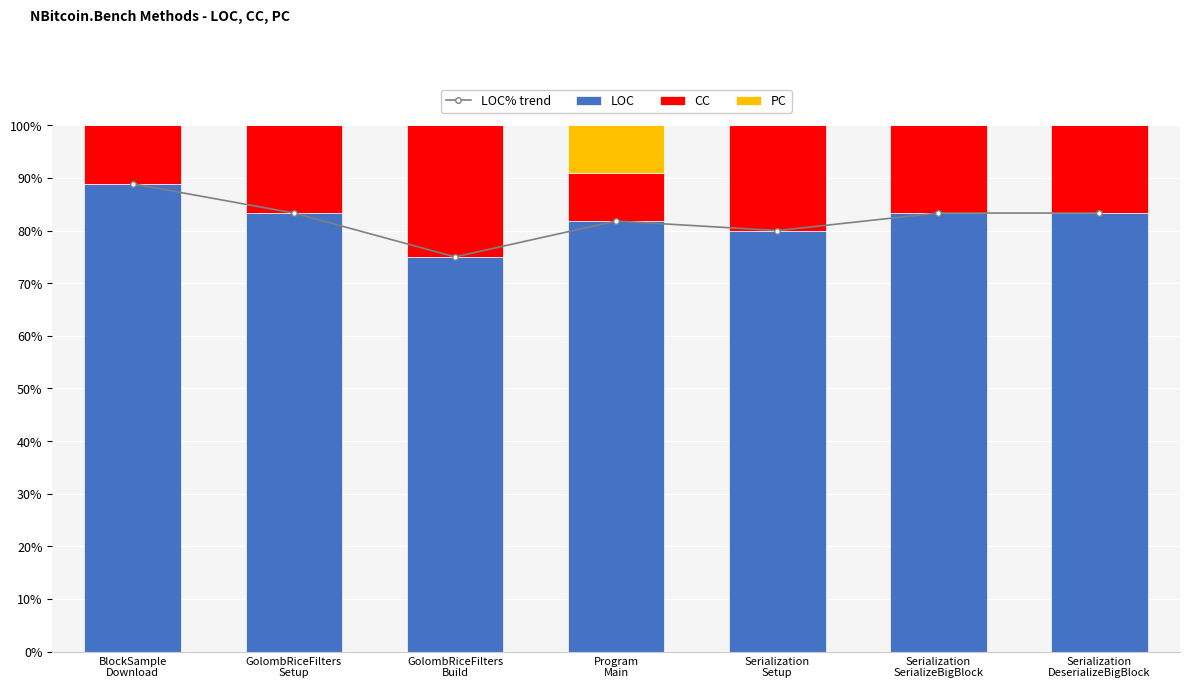

Is it true that CC equals 5.1 at Program
Main?

False